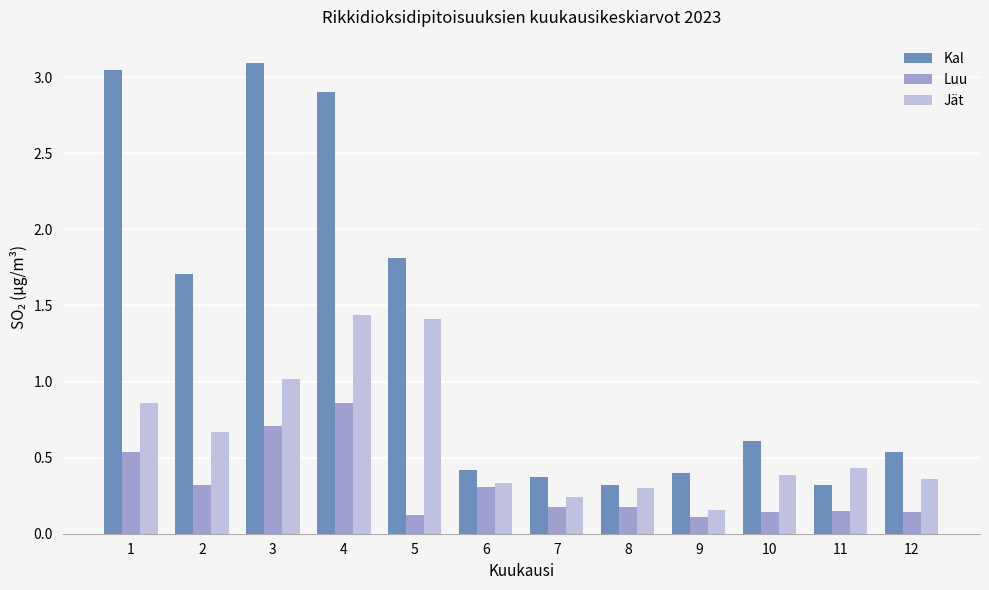

What is the spread (max minus min) of values at 3?

2.4